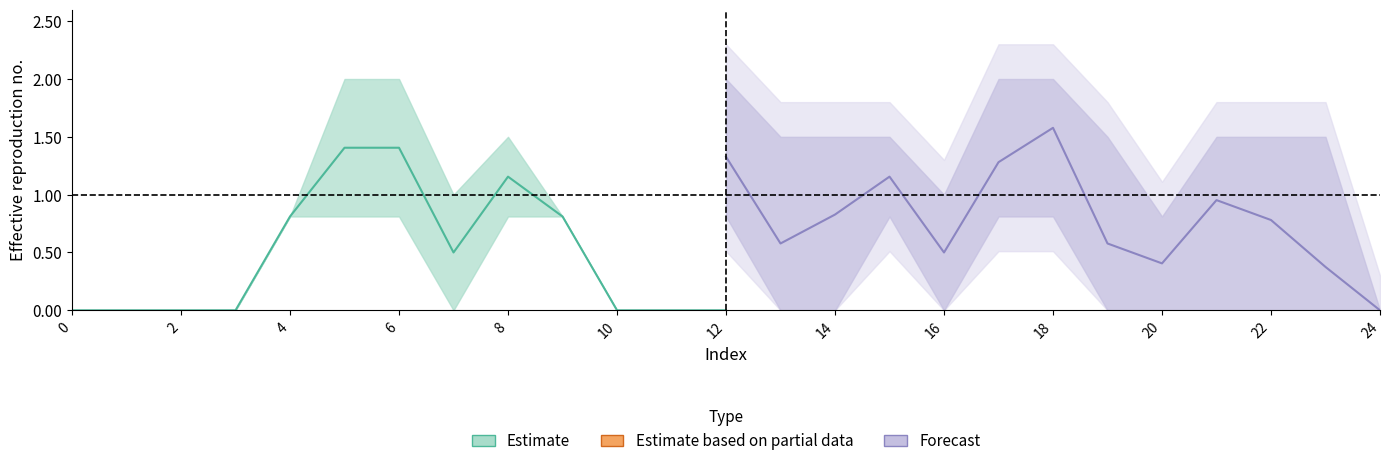

At which category is the sum across all series the highest?

18